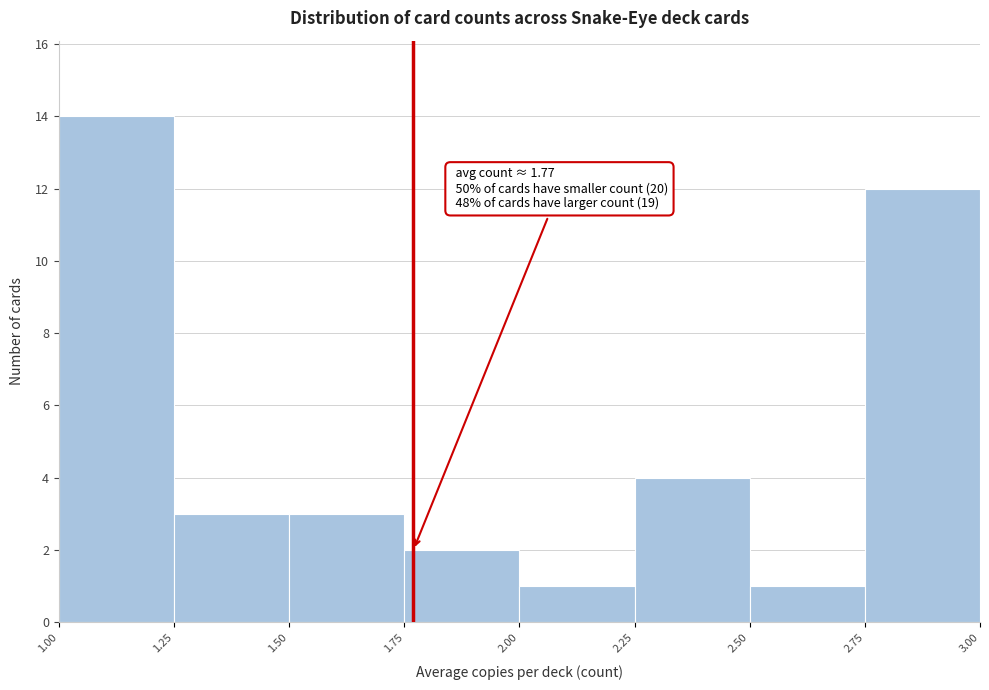

Which range on the x-axis has the tallest bar?

1.00 to 1.25